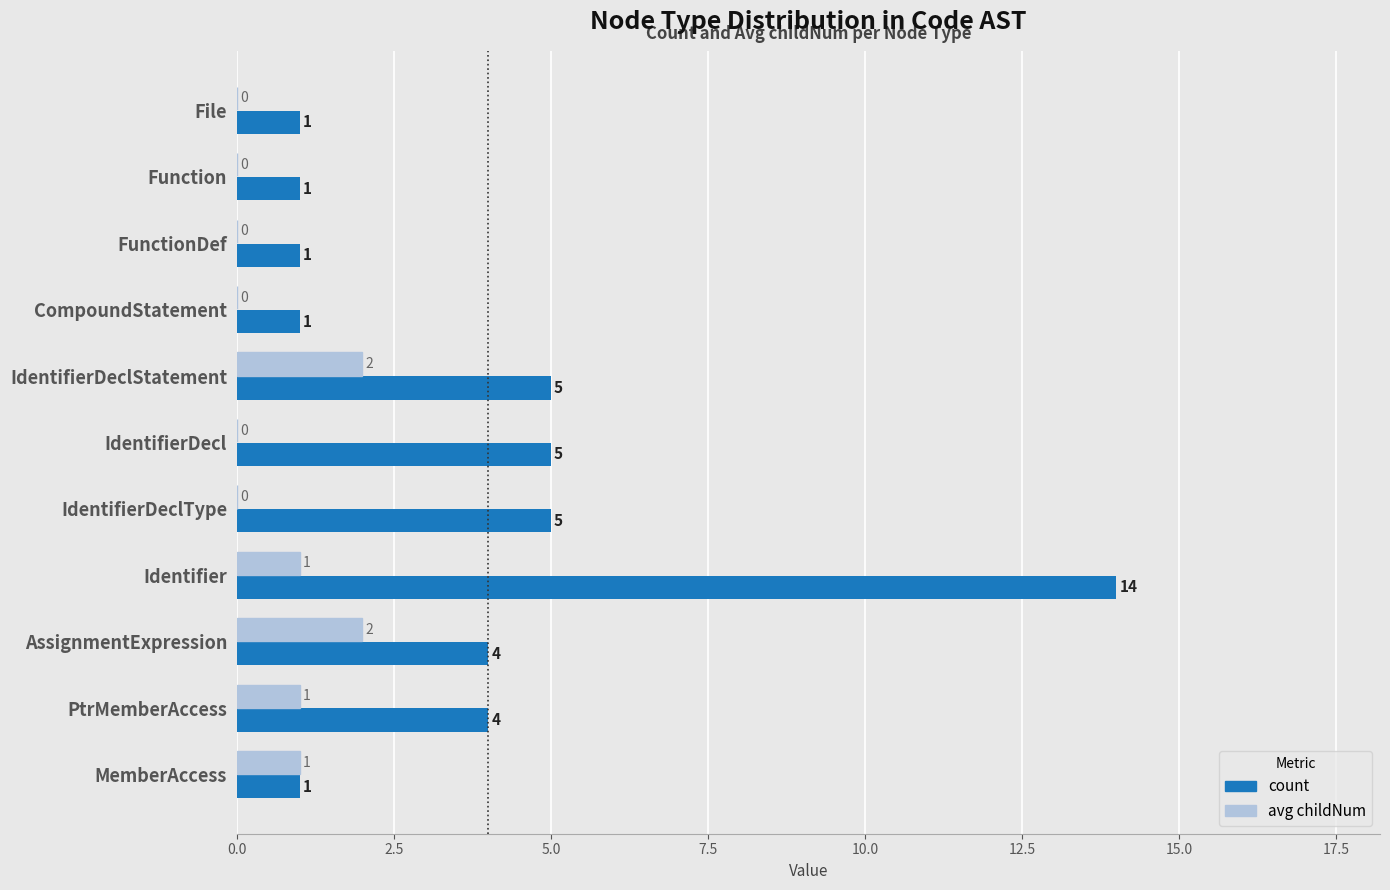

What is the maximum value shown in the chart?

14